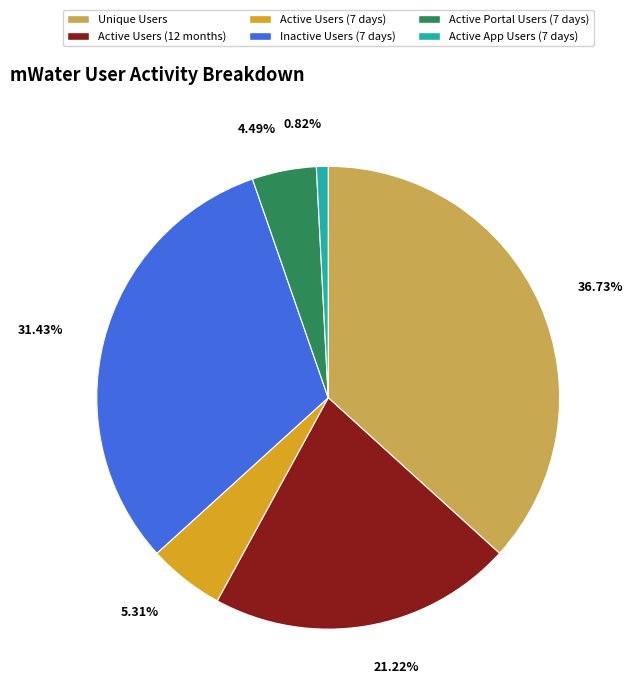

Is Active Users (7 days) the majority of the pie?

No